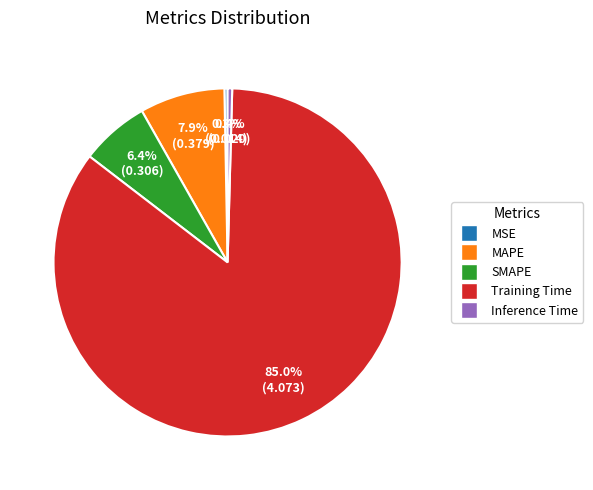

To the nearest percent, what is the difference between the largest and smallest slice percentages?

85%